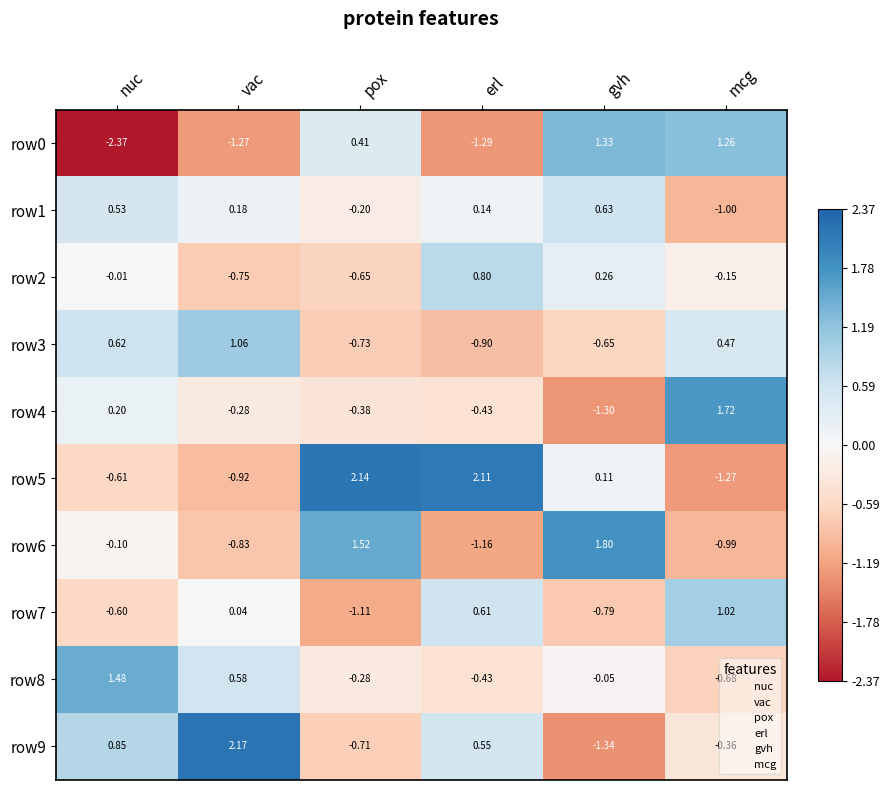

Where is row3 nearest to the value 0?

mcg